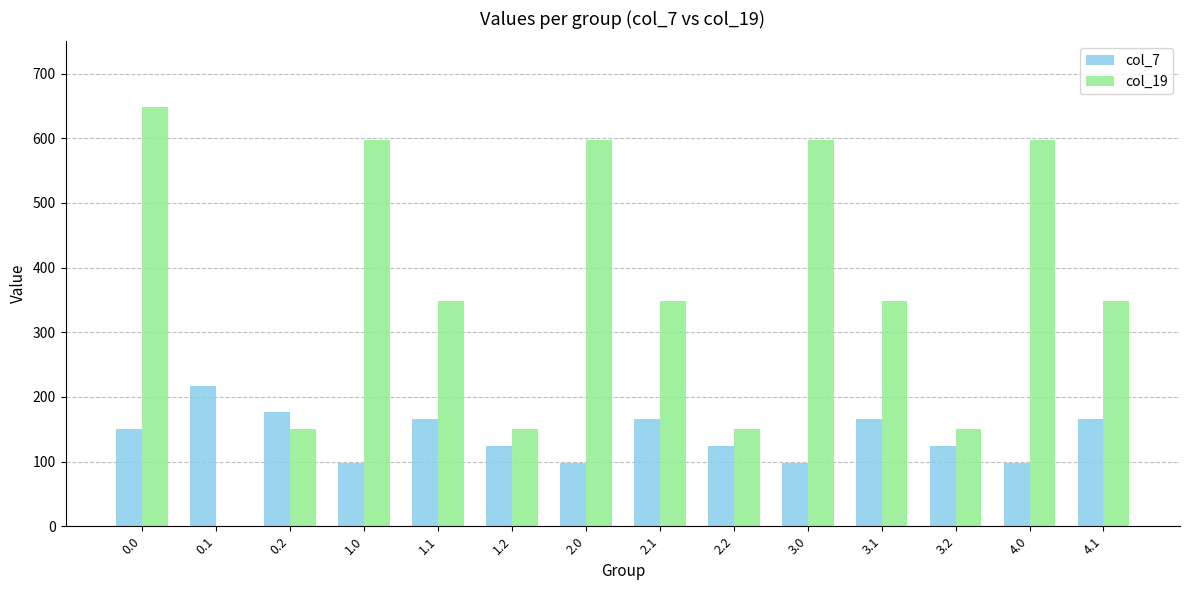

What are all the series names shown in the legend?

col_7, col_19